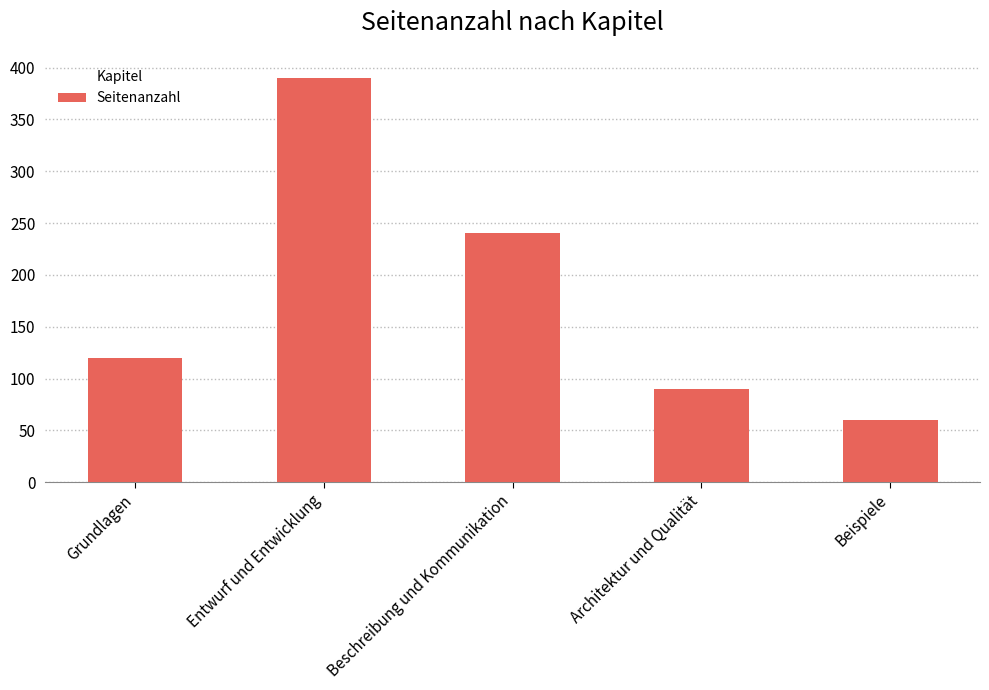

The value at Beschreibung und Kommunikation is 61. True or false?

False